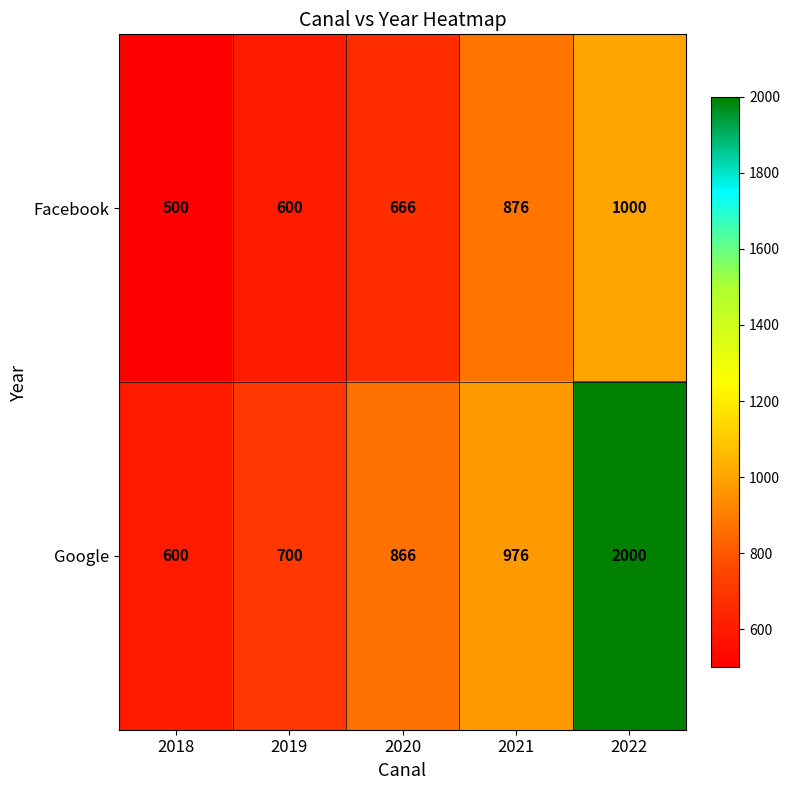

Reading left to right, list all the values displayed in this chart.

Facebook: 500	600	666	876	1000
Google: 600	700	866	976	2000